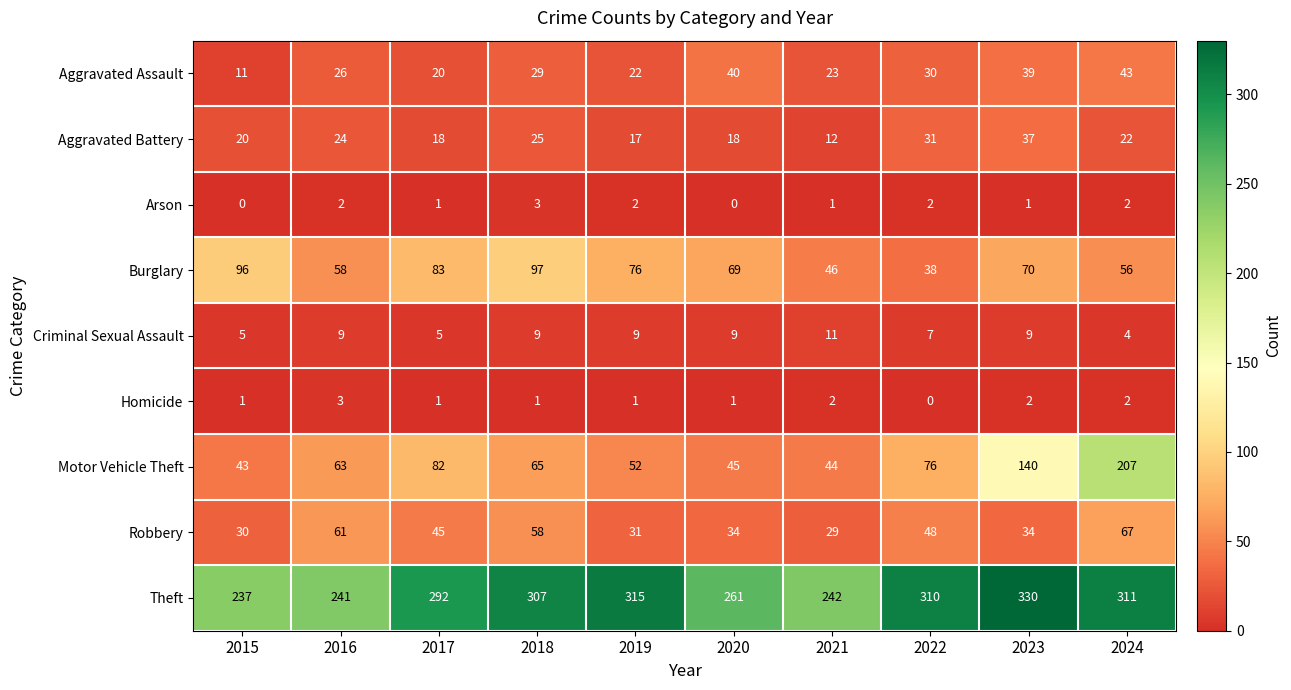

How many positive values does the Arson series have?

8